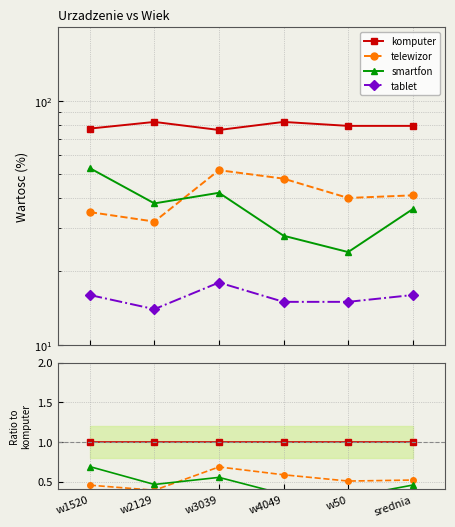

At which label does telewizor reach its peak?

w3039